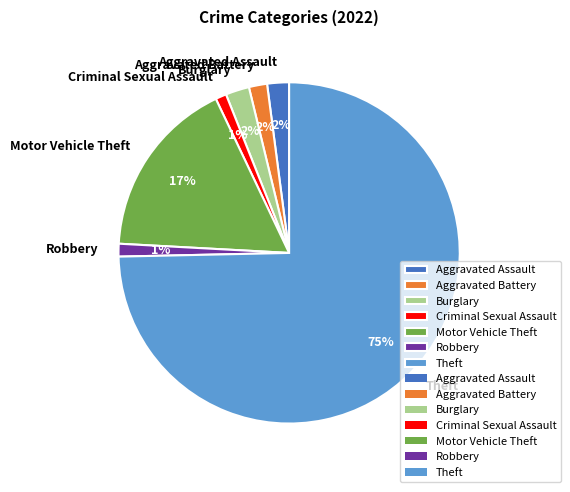

What is the majority slice?

Theft